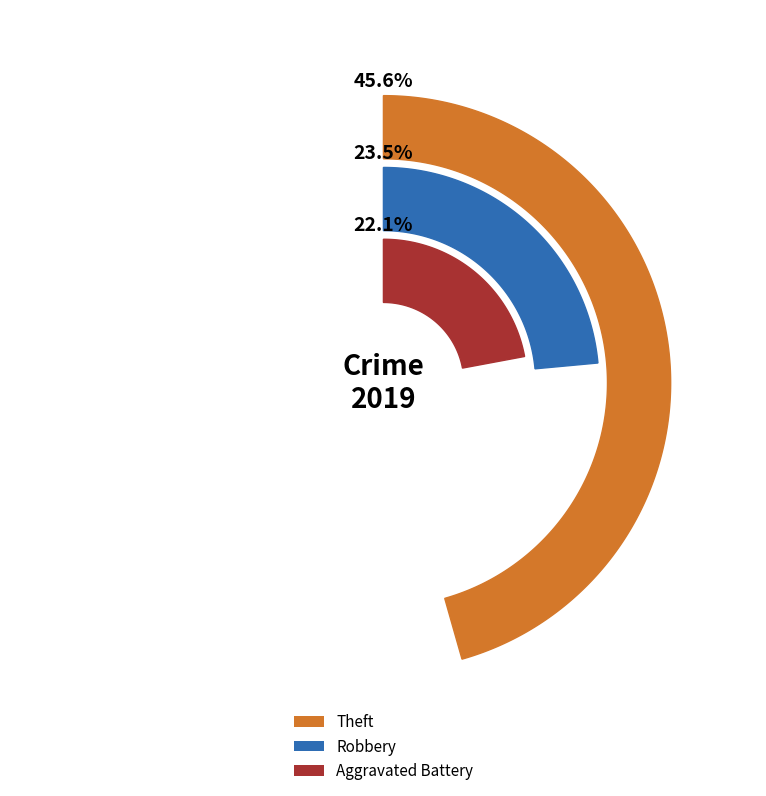

Is there any slice that represents more than half of the pie?

No